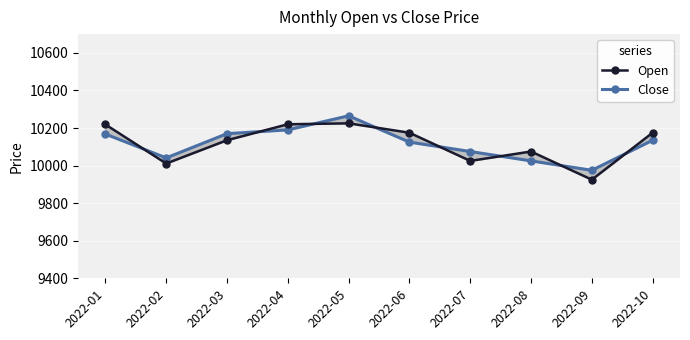

What is the approximate value of Open at 2022-07, to the nearest 50?

10000